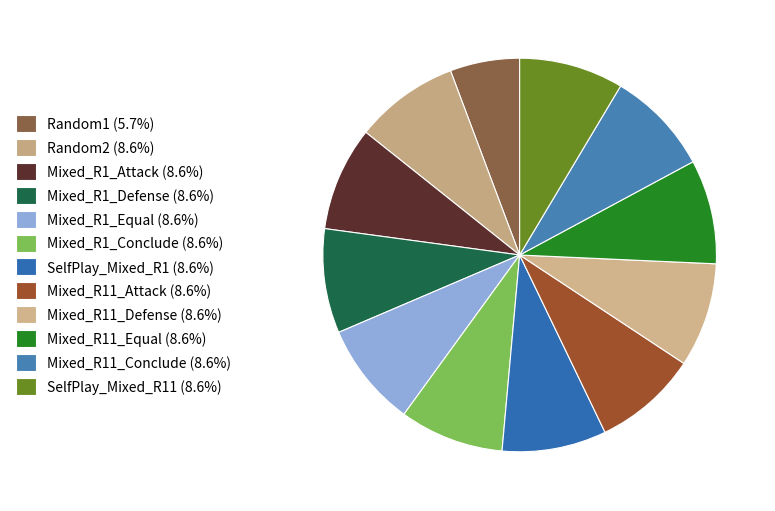

Which category has the biggest portion of the pie?

Random2